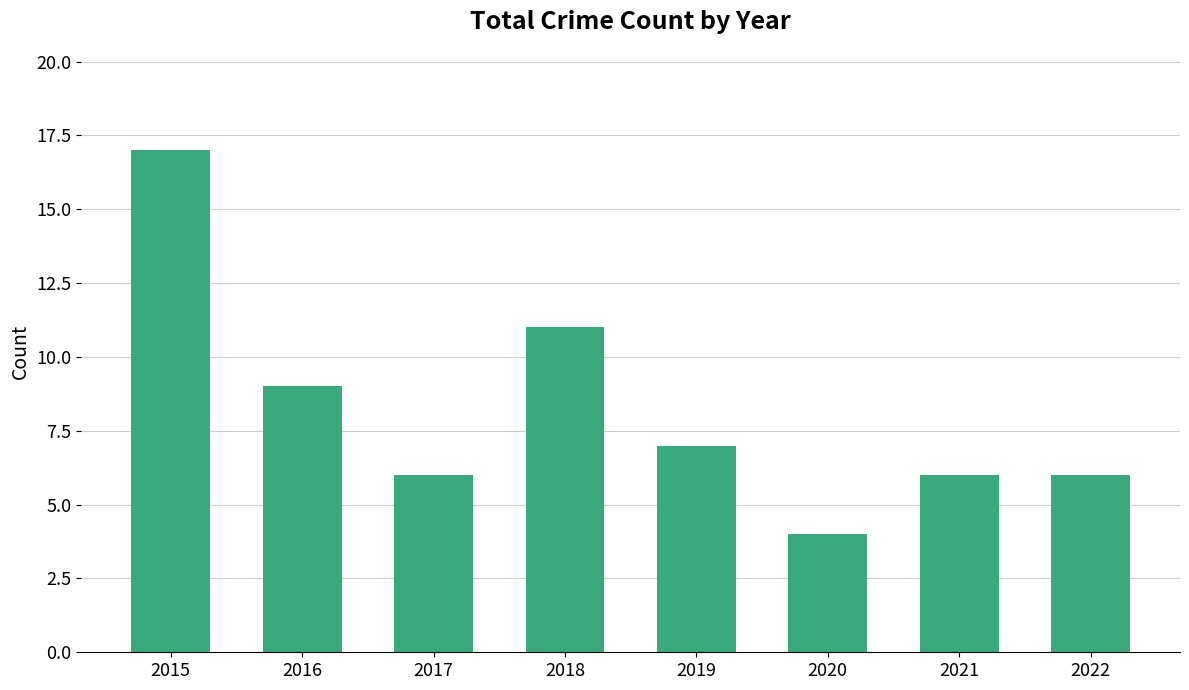

Reading right to left, list all the values displayed in this chart.

6	6	4	7	11	6	9	17